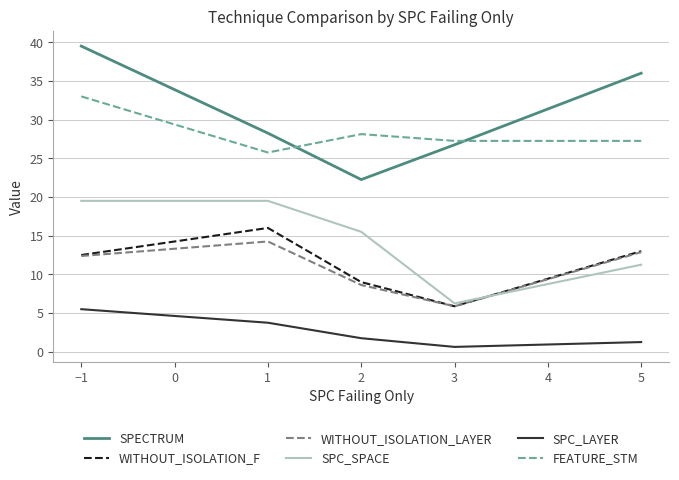

The value of WITHOUT_ISOLATION_LAYER at −1 is 12.4. True or false?

True